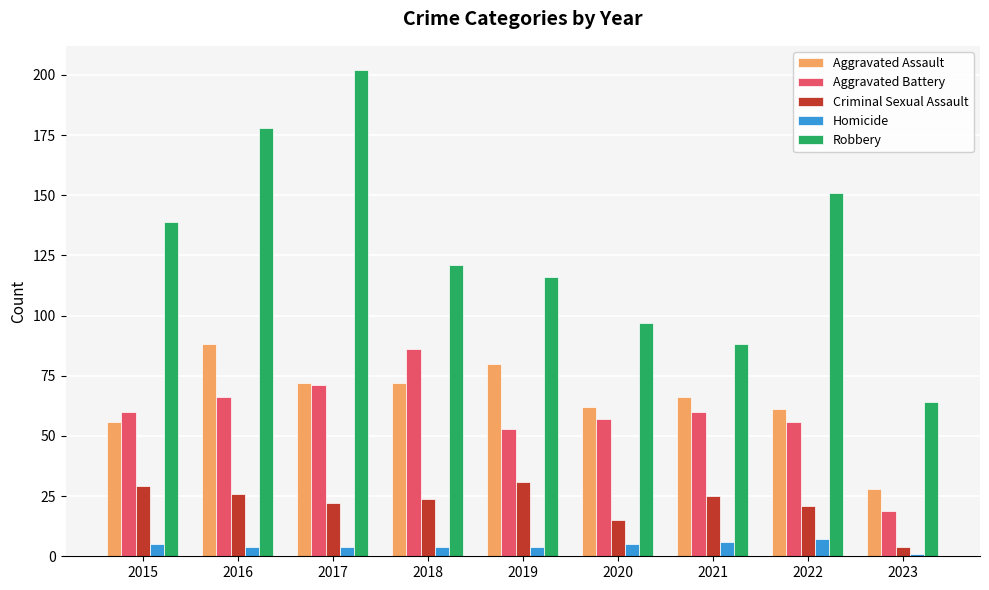

What is the difference between the second highest and second lowest values in the Aggravated Battery series?

18